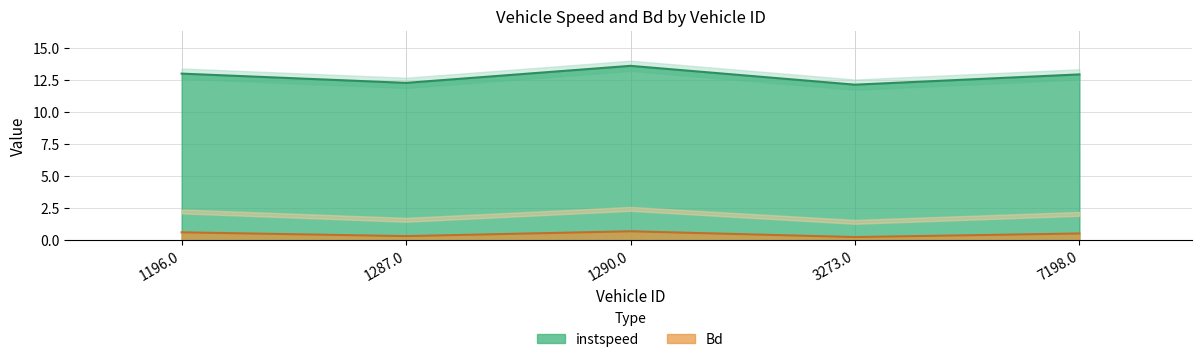

What is the spread (max minus min) of values at 3273.0?

11.9